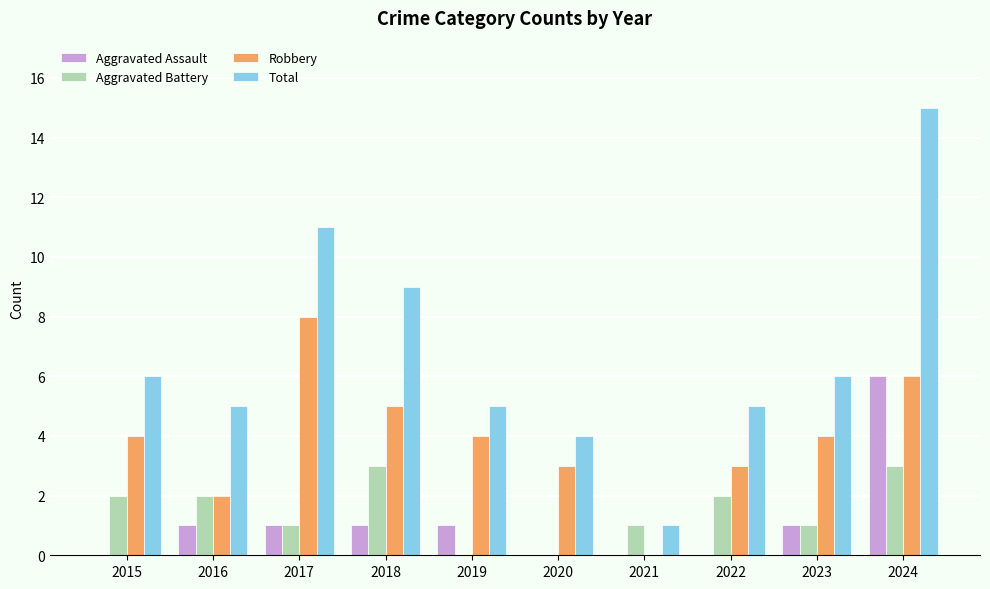

The Aggravated Assault series shows 0 at 2017. True or false?

False